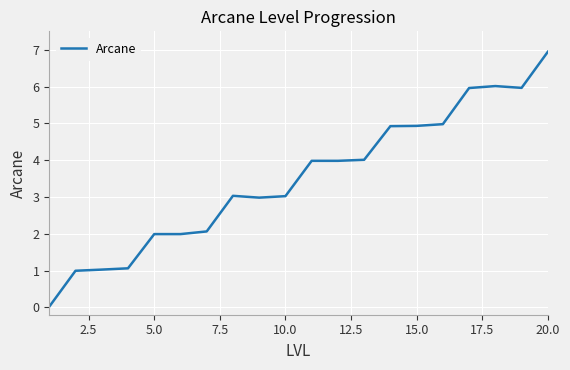

What is the maximum value shown in the chart?

6.9